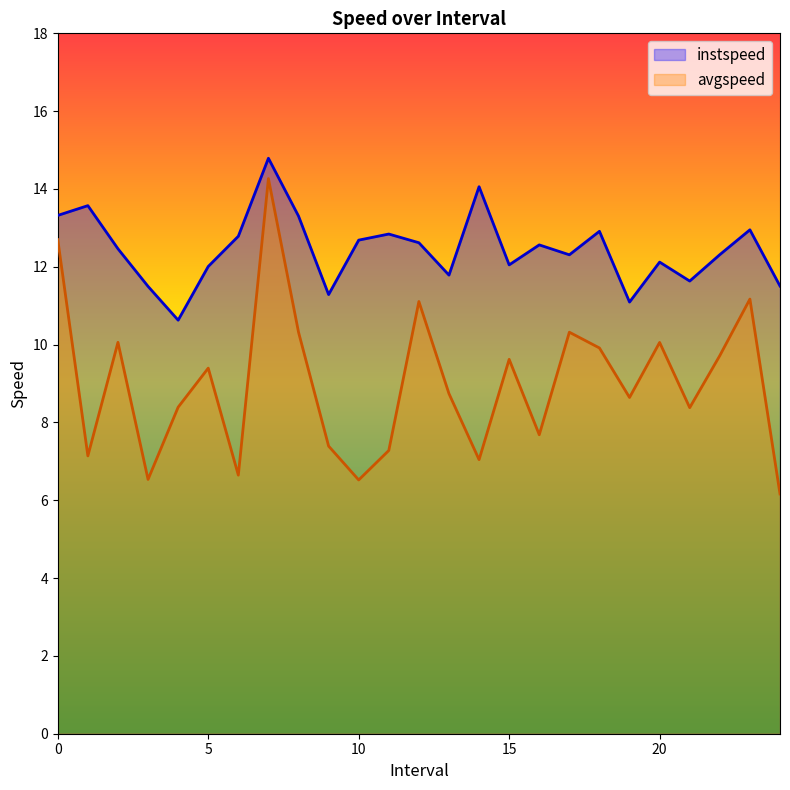

True or false: instspeed and avgspeed cross at least once.

False